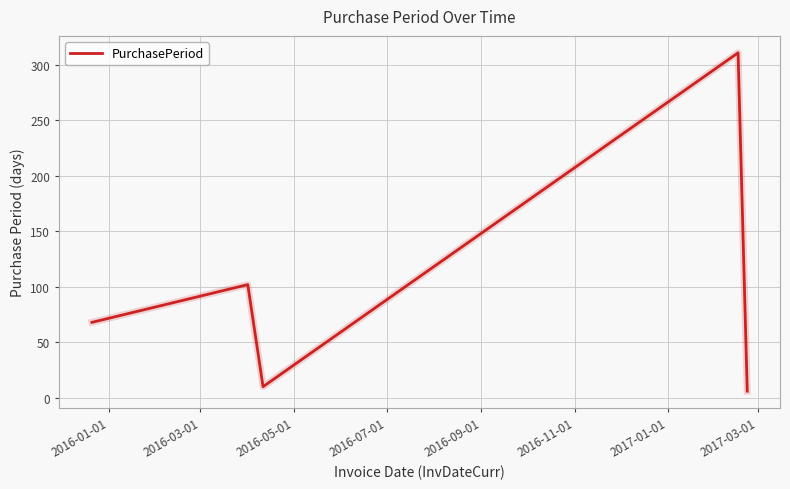

True or false: there are more than 1 points higher than both neighbors.

True